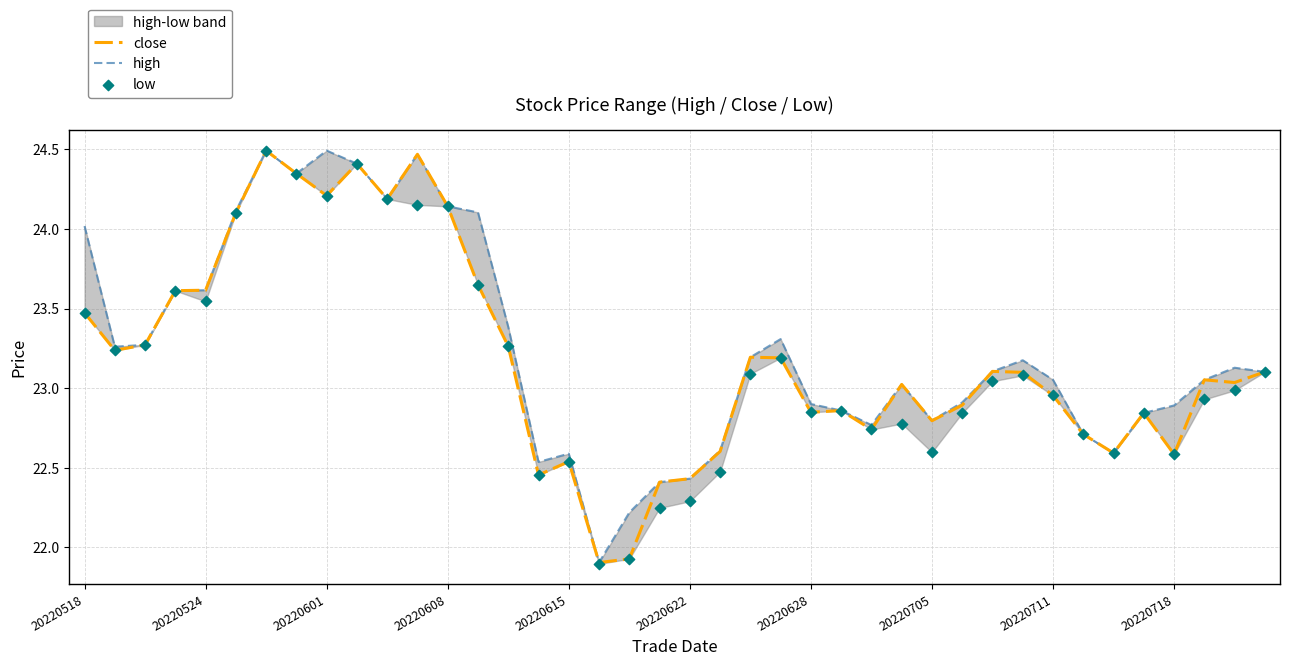

What are all the series names shown in the legend?

close, high, low